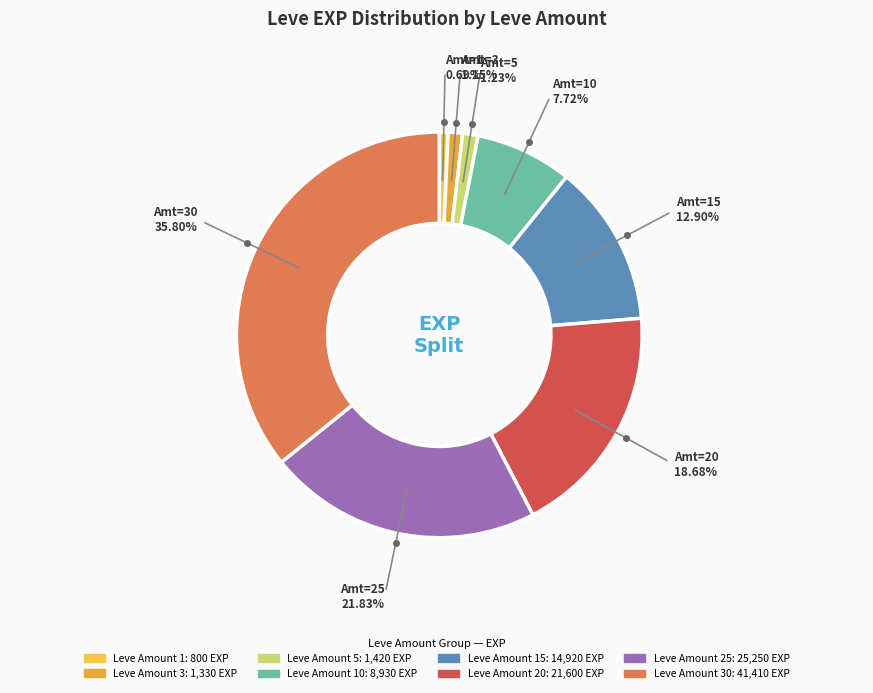

Which slice is the smallest?

1